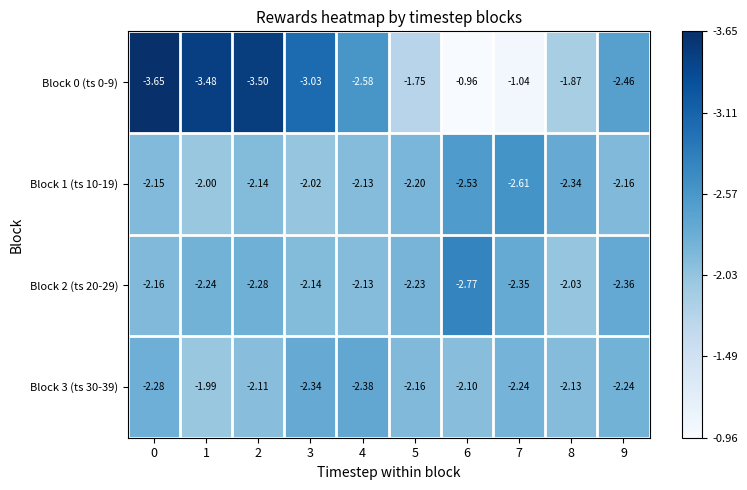

Is the value of Block 3 (ts 30-39) at 1 greater than the value of Block 1 (ts 10-19) at 7?

Yes